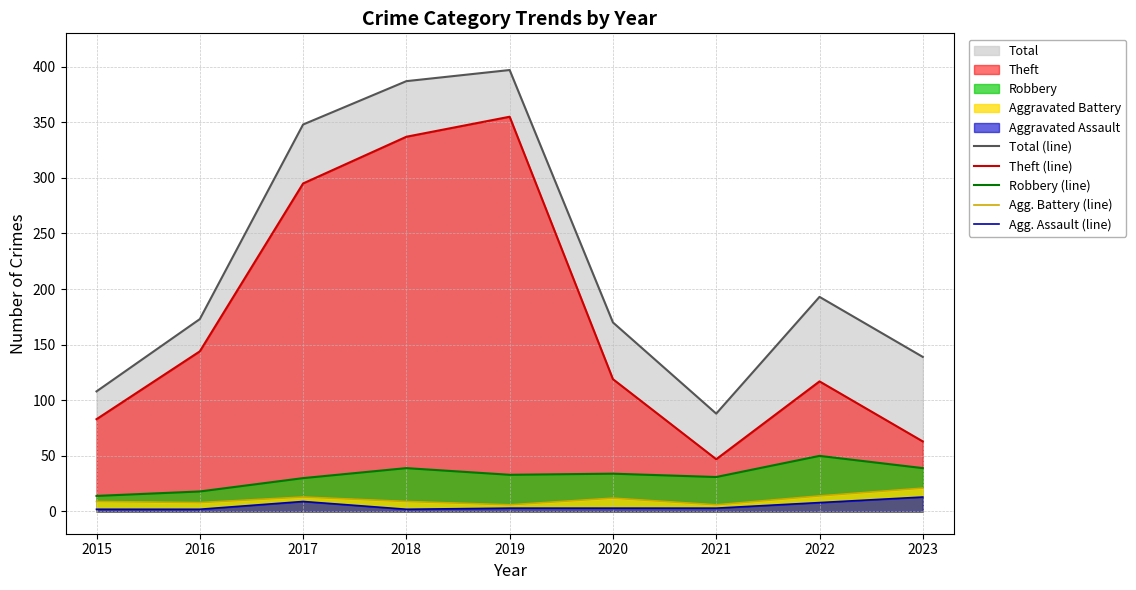

Is it true that Total (line) equals 83 at 2016?

False